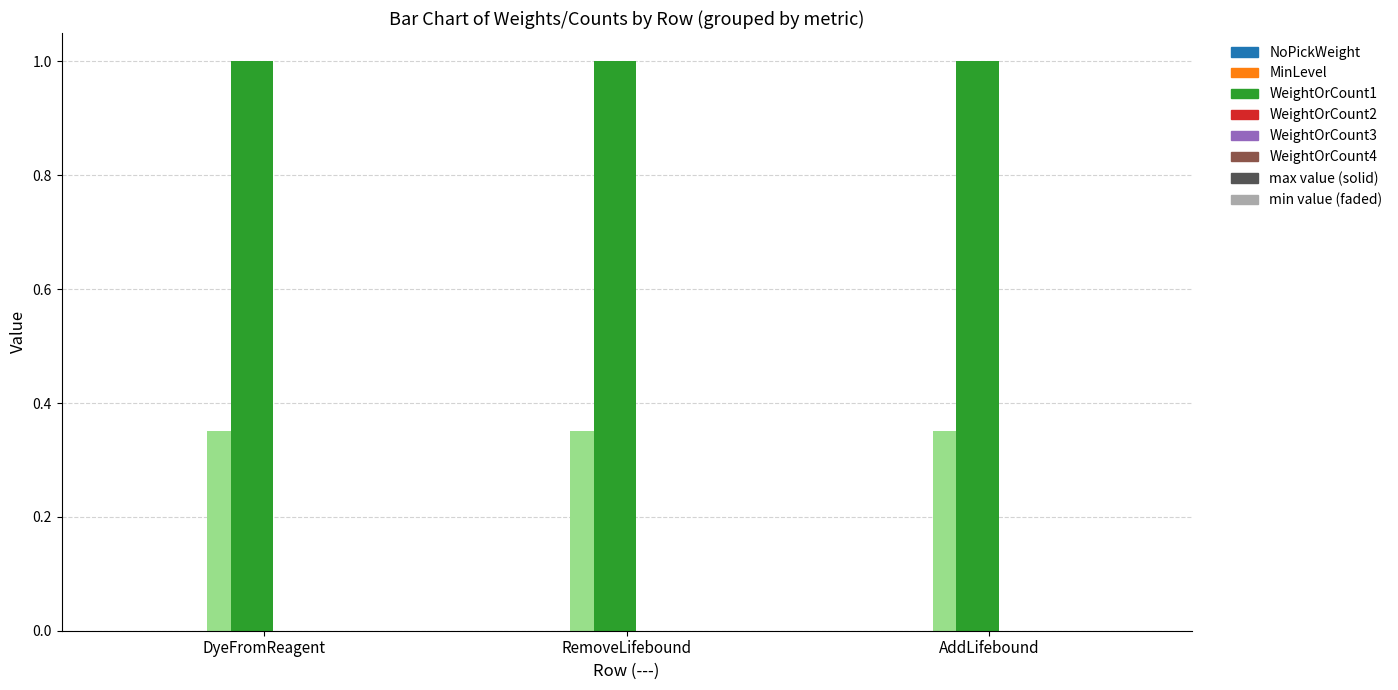

How many groups of bars are there?

3